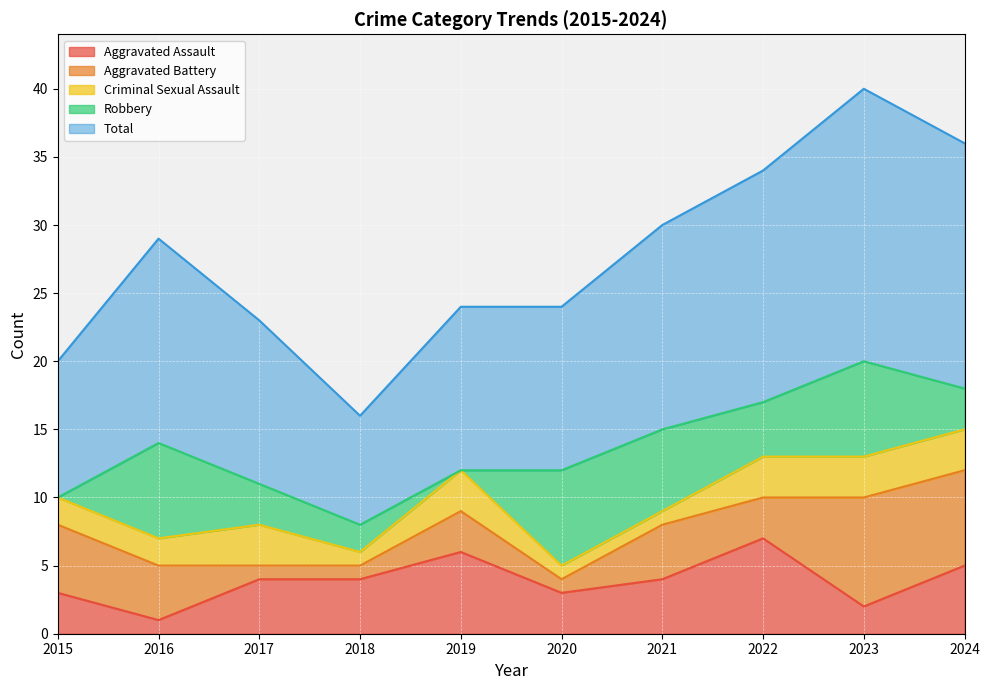

Count the number of categories in the chart.

10